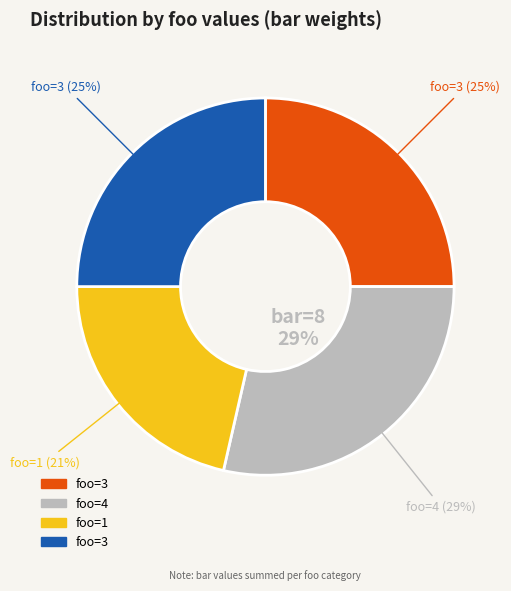

Which category has the smallest portion of the pie?

1